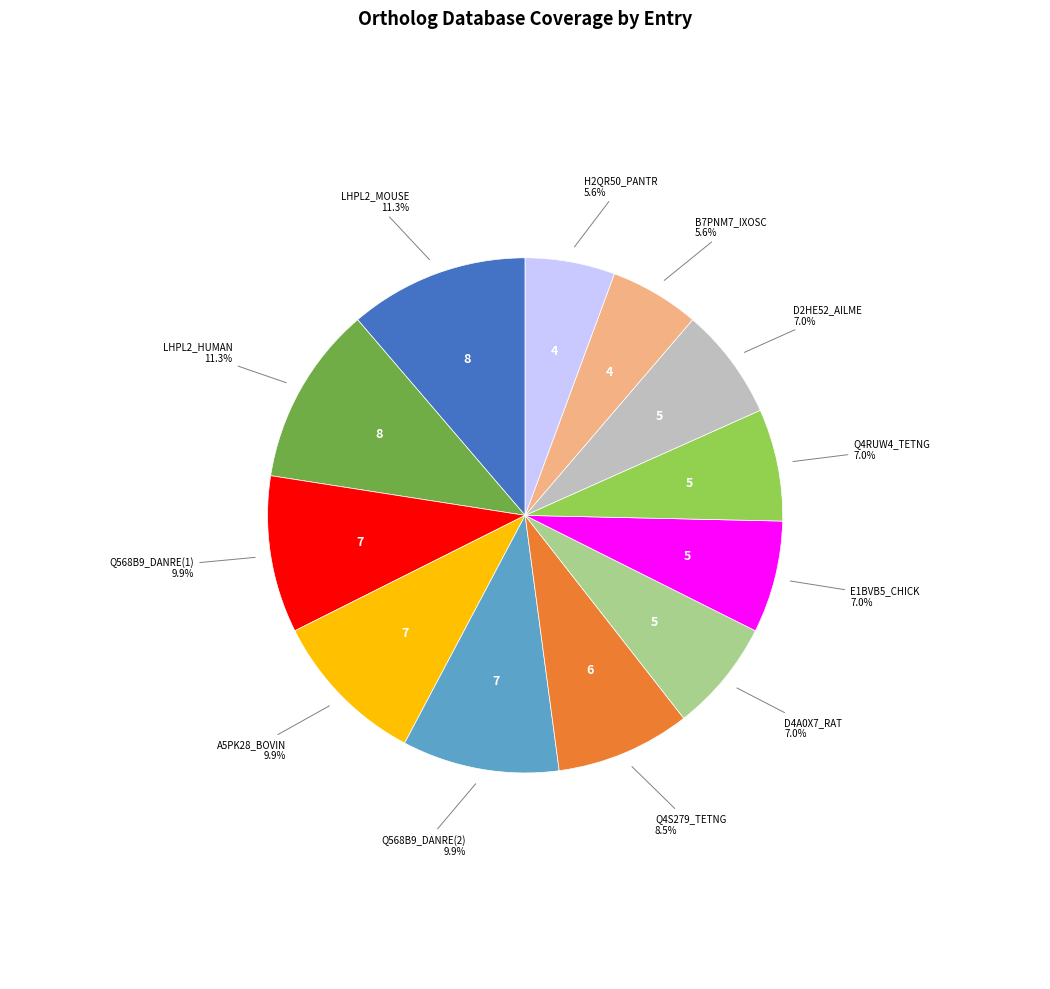

Is there a majority slice in this chart?

No